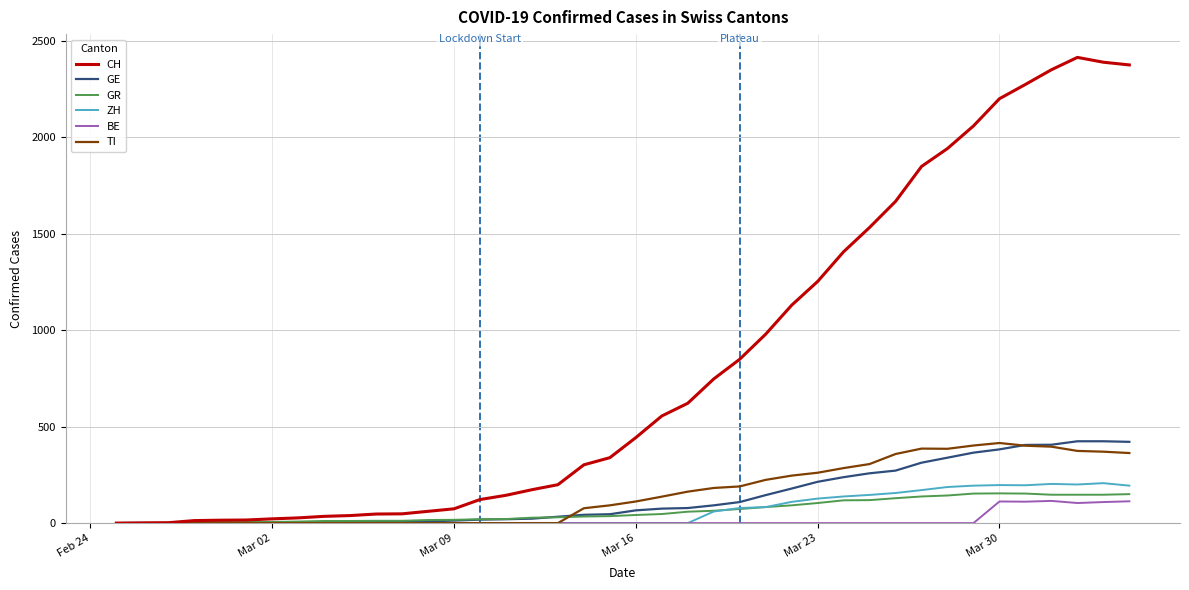

Which series has the largest range (max minus min)?

CH